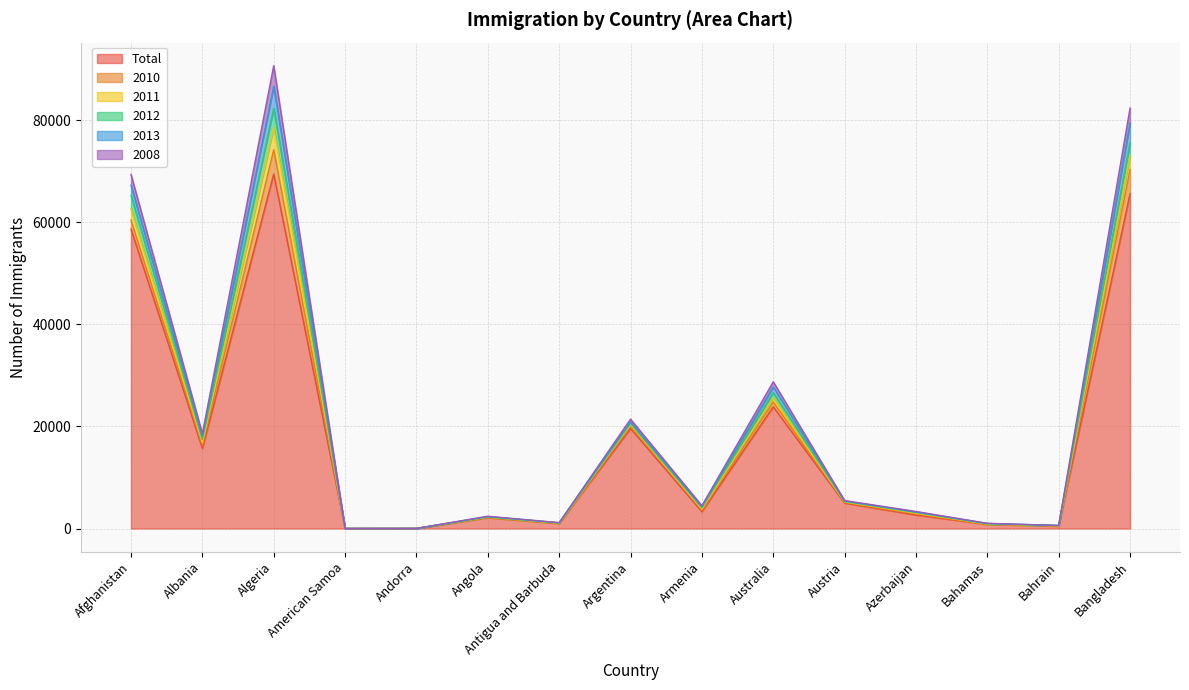

At which label does Total reach its peak?

Algeria